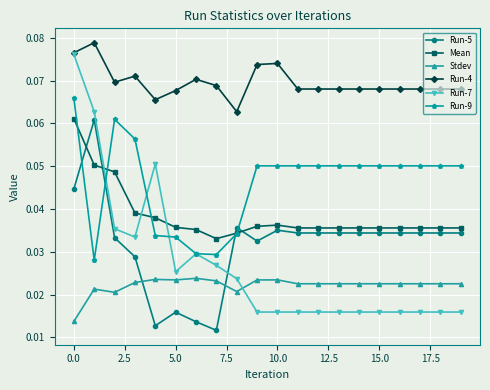

Which series has the widest spread of values?

Run-7